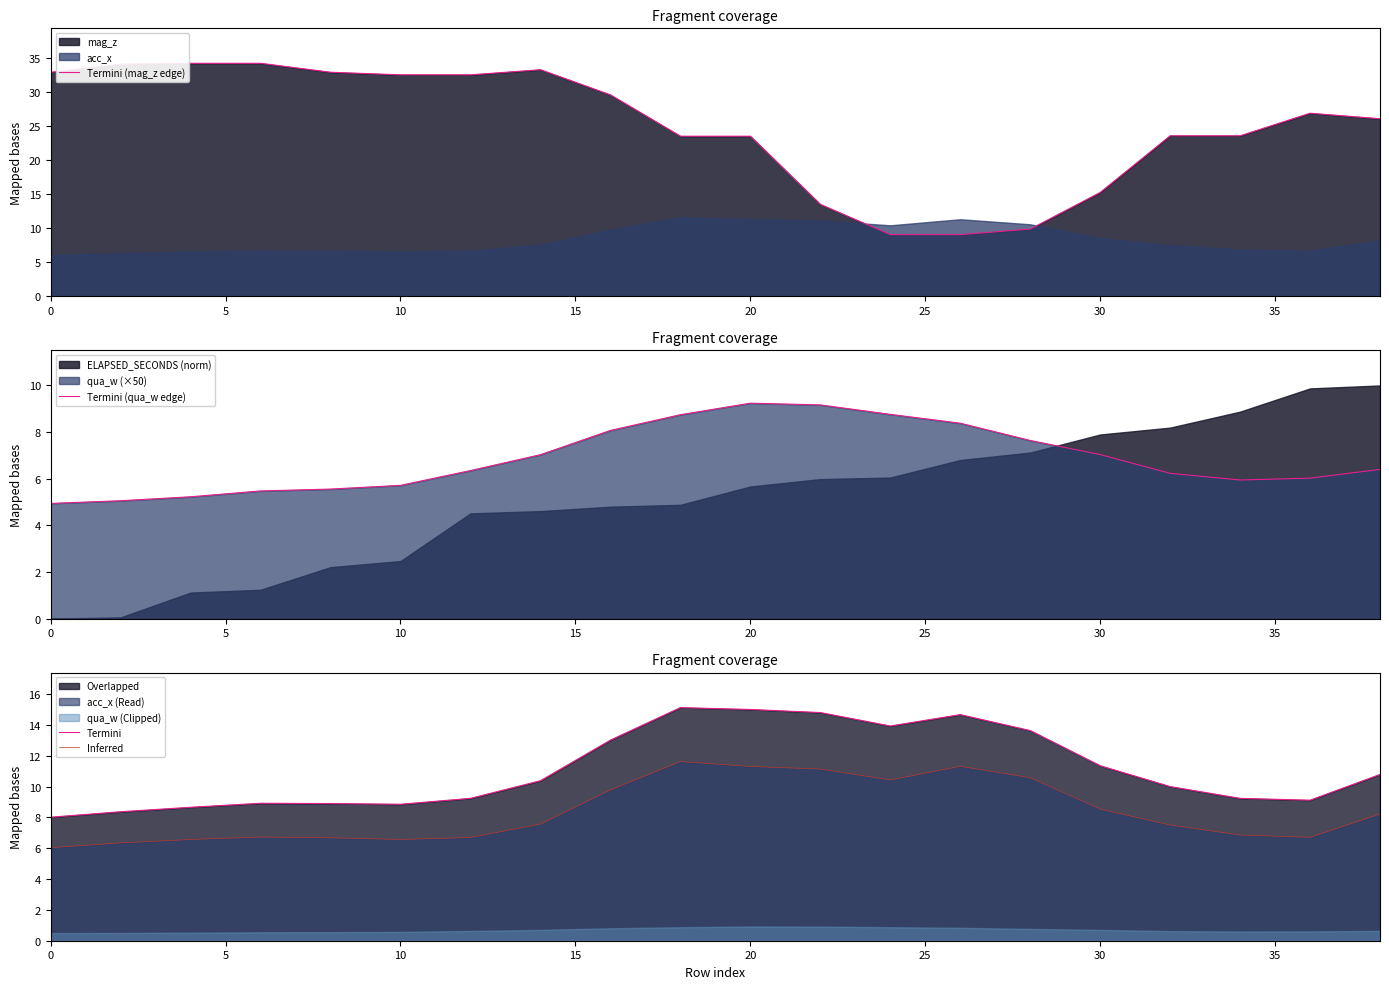

True or false: Termini and Inferred intersect in this chart.

False